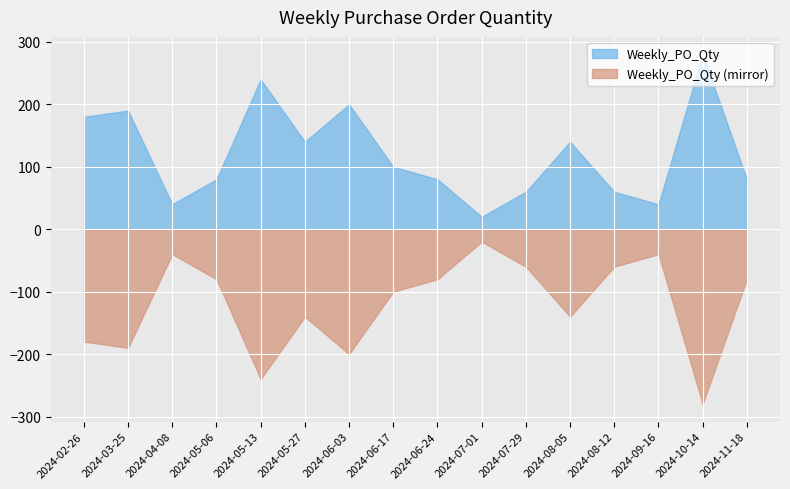

List the labels in order of value, smallest first.

2024-07-01, 2024-04-08, 2024-09-16, 2024-07-29, 2024-08-12, 2024-05-06, 2024-06-24, 2024-11-18, 2024-06-17, 2024-05-27, 2024-08-05, 2024-02-26, 2024-03-25, 2024-06-03, 2024-05-13, 2024-10-14